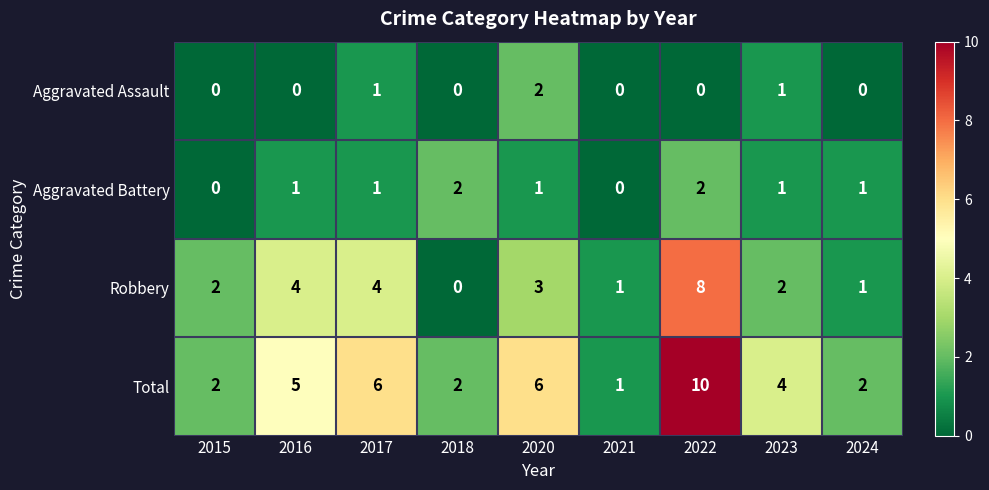

The value of Robbery at 2016 is 4. True or false?

True